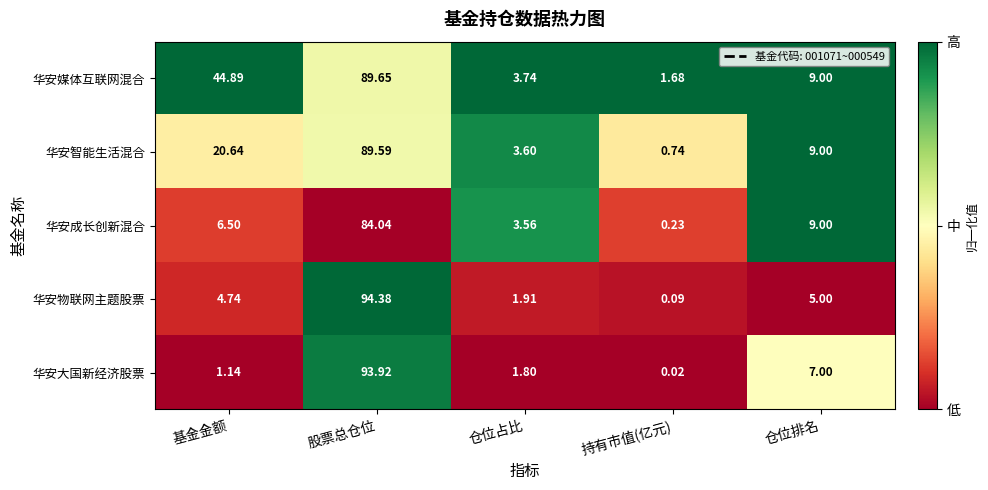

Between 基金金额 and 股票总仓位, which series saw the biggest shift?

华安大国新经济股票